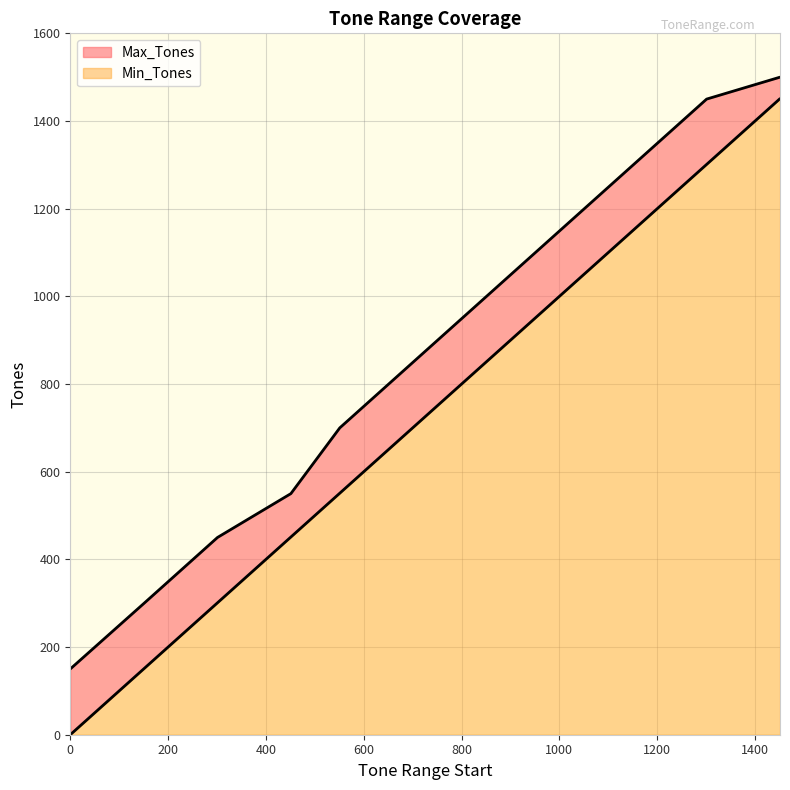

Between 851 and 451, which is larger?

851